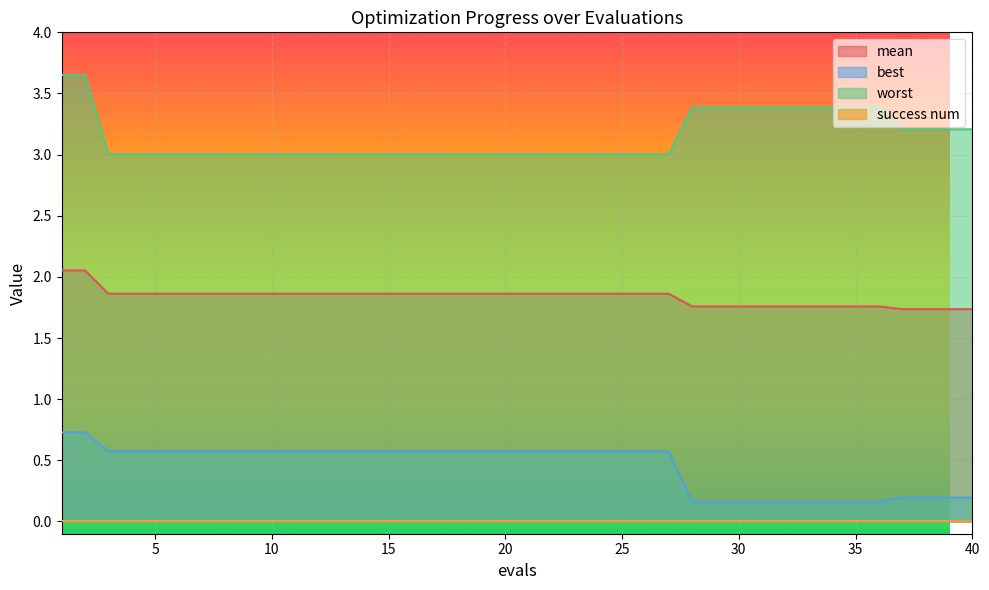

What is the value of the best point at the 6th from the left?

0.6